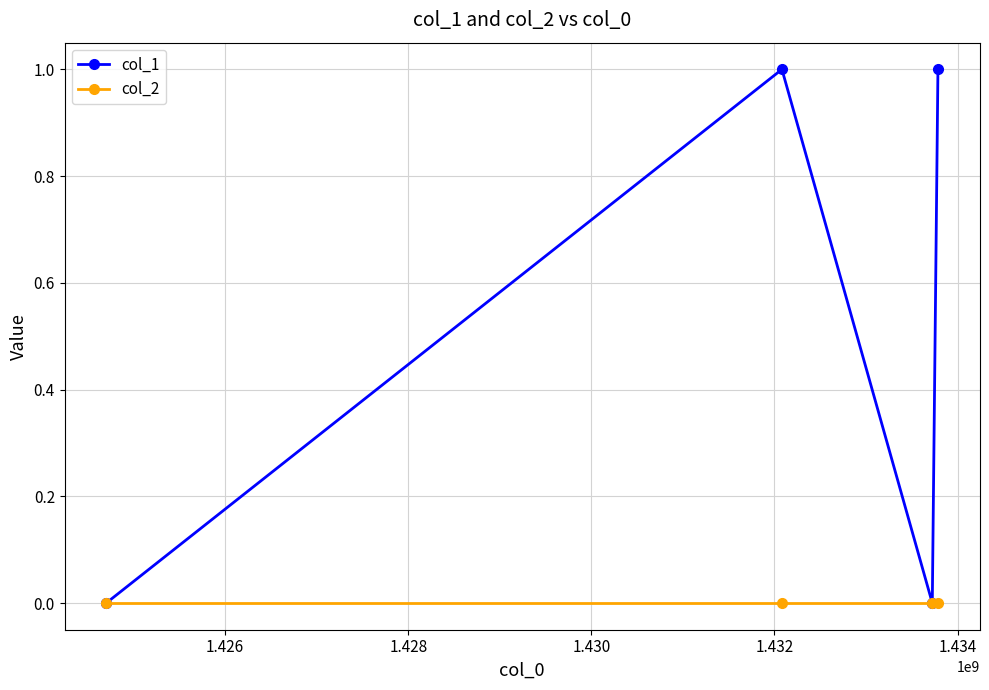

Rank the series by their maximum value, from highest to lowest.

col_1, col_2